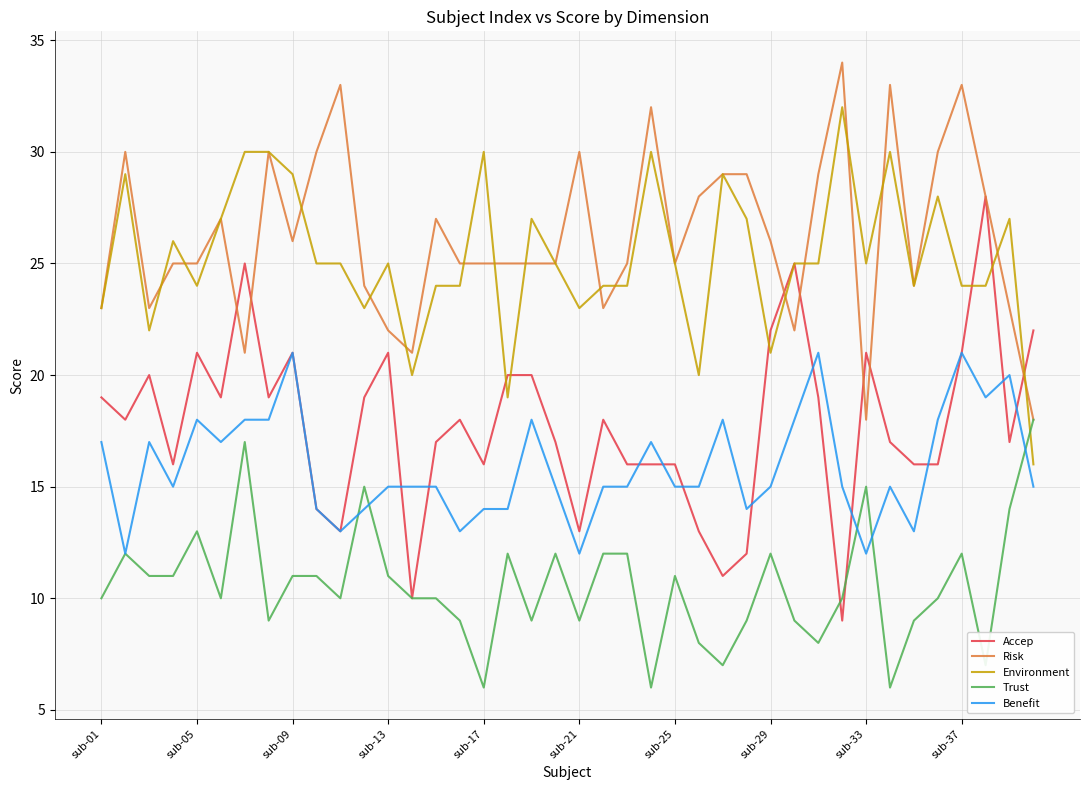

List the series in order of their peak value, highest first.

Risk, Environment, Accep, Benefit, Trust